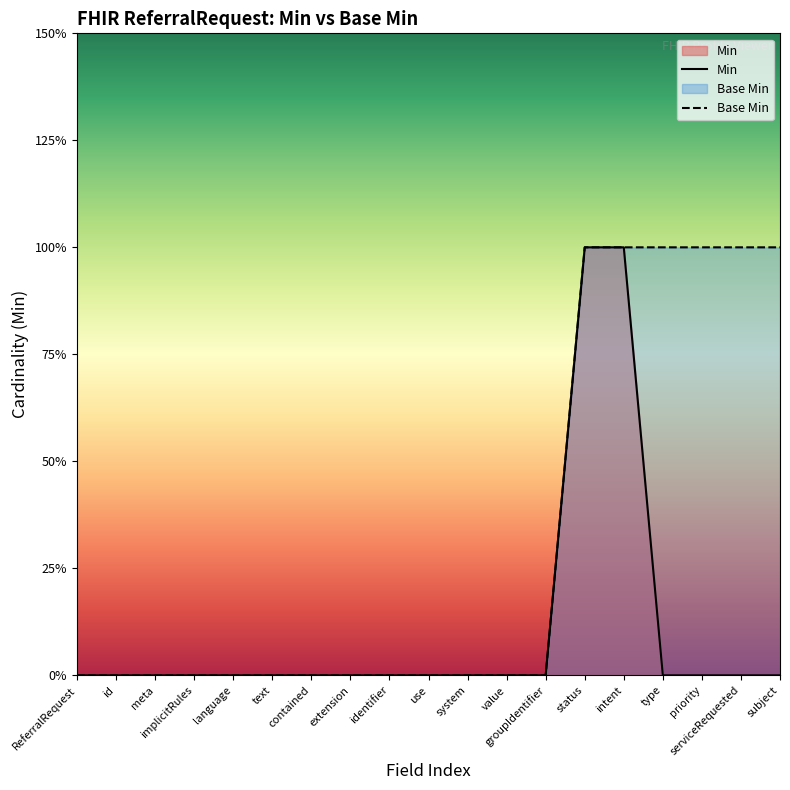

True or false: Min and Base Min intersect in this chart.

False